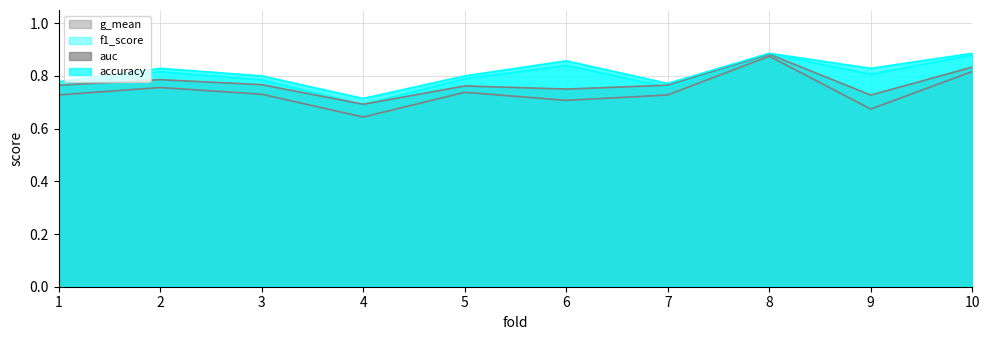

True or false: auc and accuracy cross at least once.

False